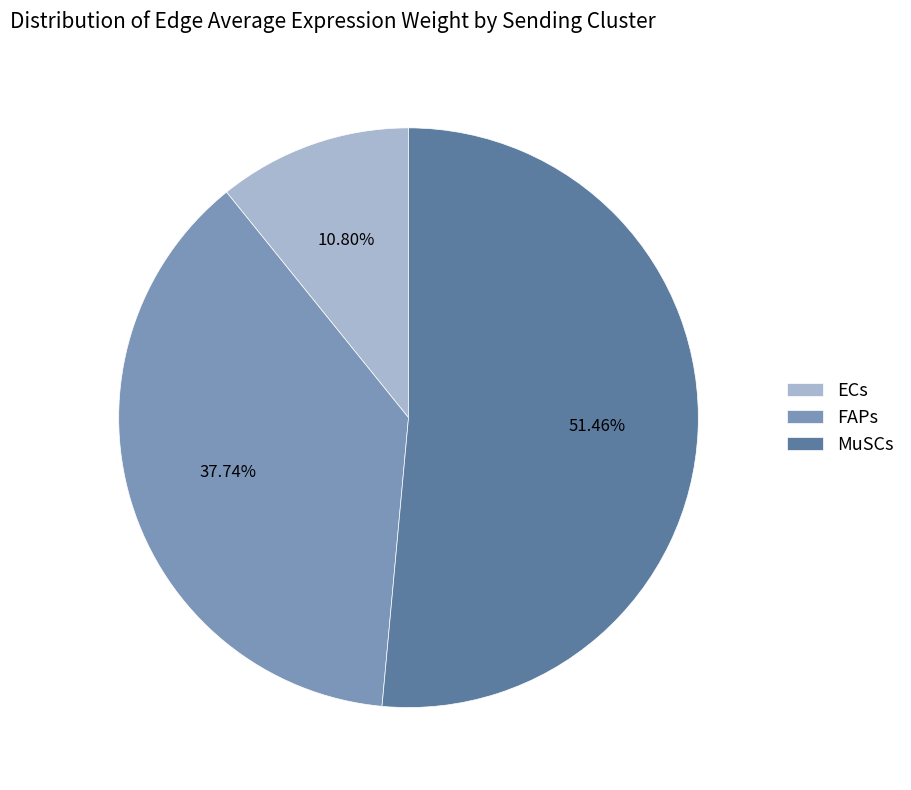

Does FAPs account for over 50% of the chart?

No